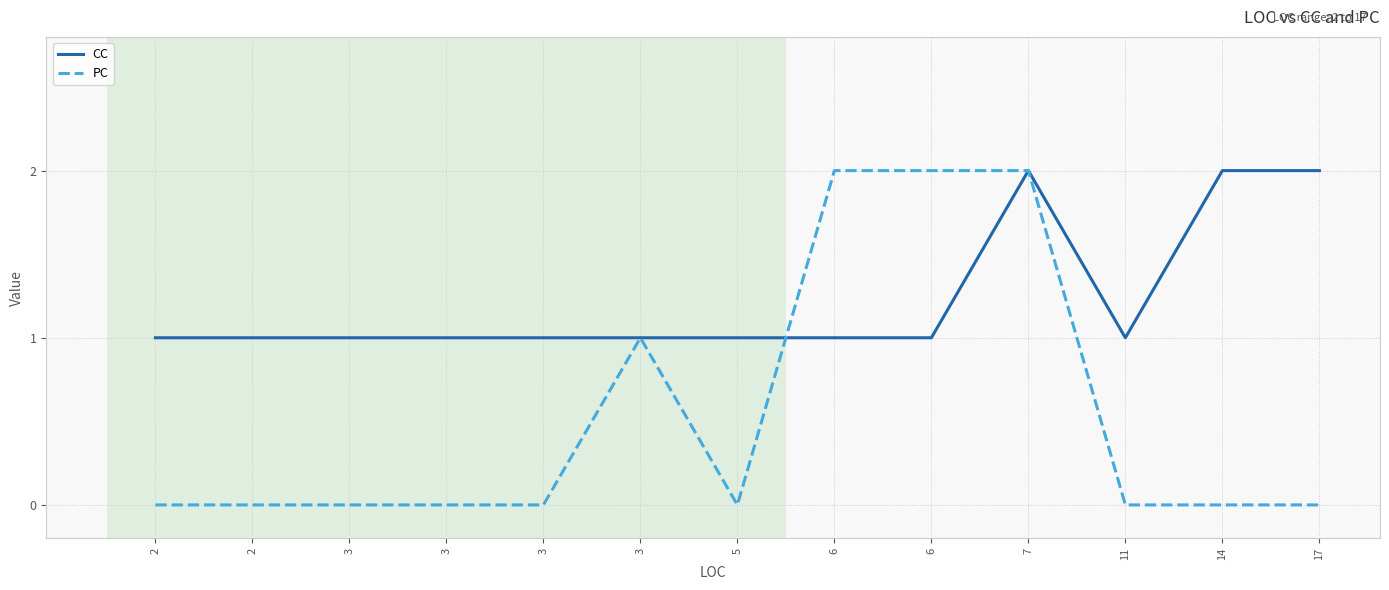

Is this an area chart (filled region under the line)?

No